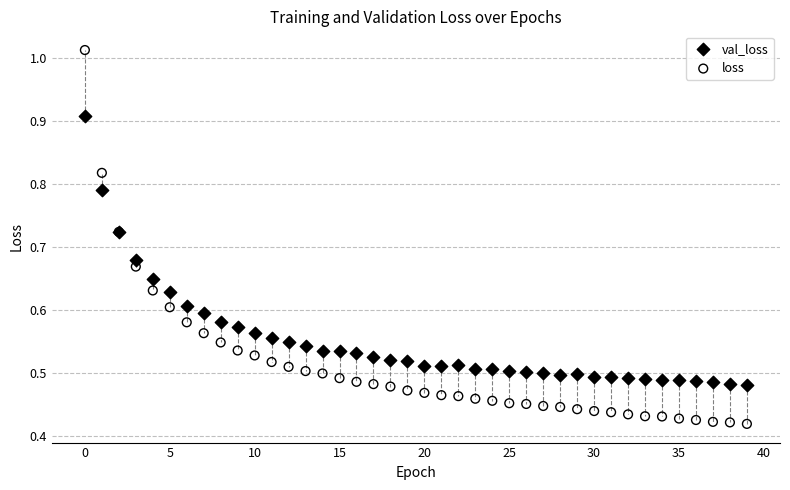

Which series contains the lowest Y value?

loss